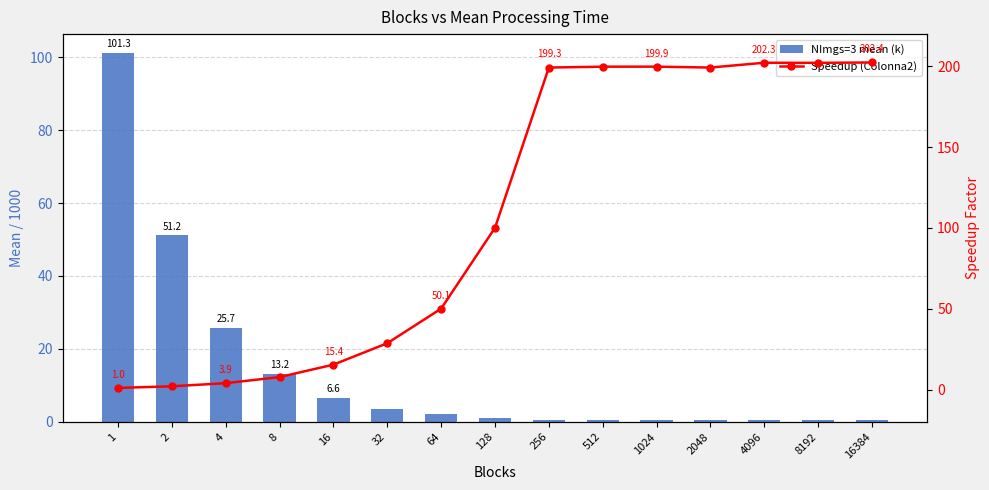

Which series has the largest range (max minus min)?

Speedup (Colonna2)